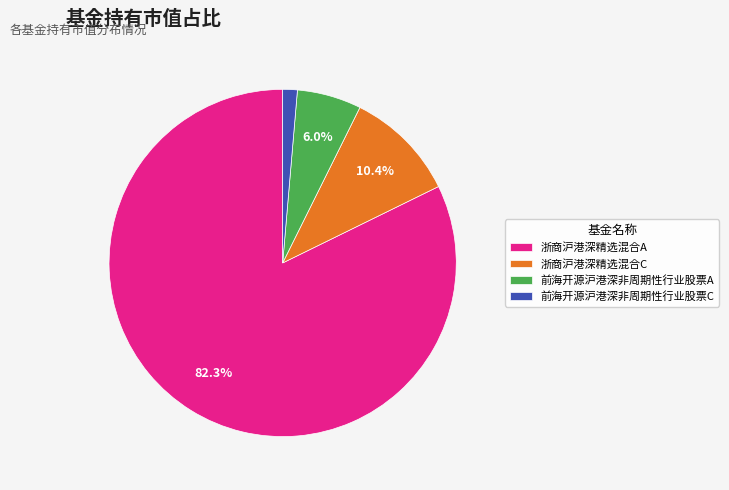

Do 前海开源沪港深非周期性行业股票A and 前海开源沪港深非周期性行业股票C together represent more than half of the pie?

No